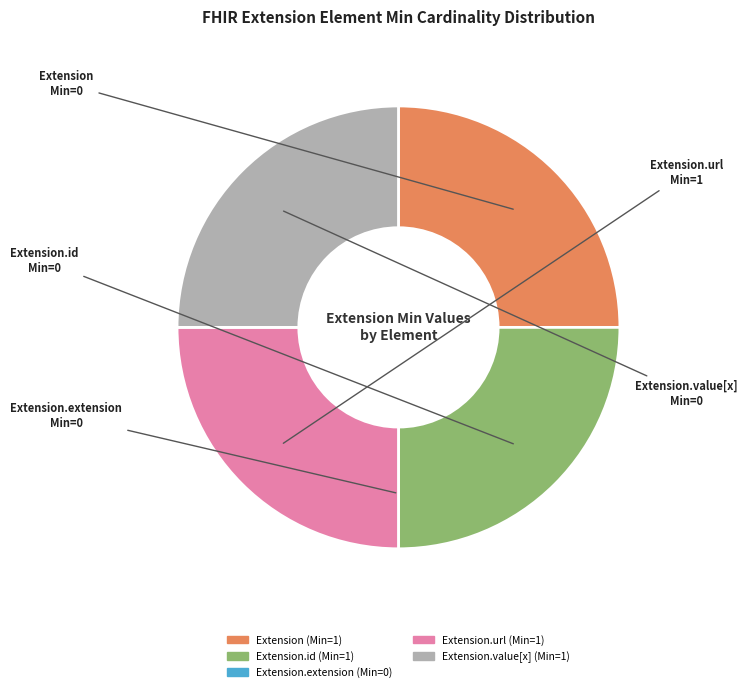

To the nearest percent, what is the difference between the largest and smallest slice percentages?

25%